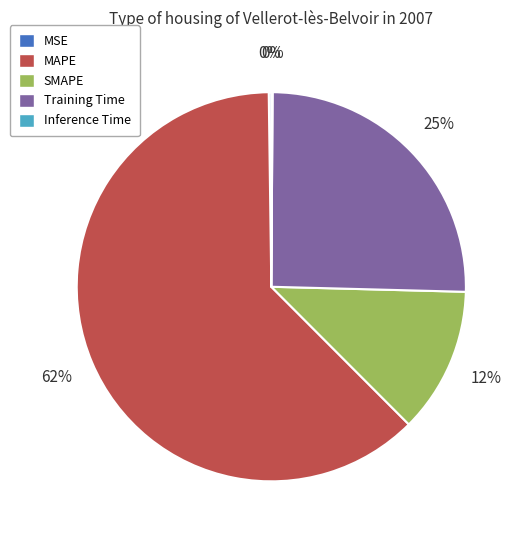

True or false: SMAPE accounts for 24% of the total.

False